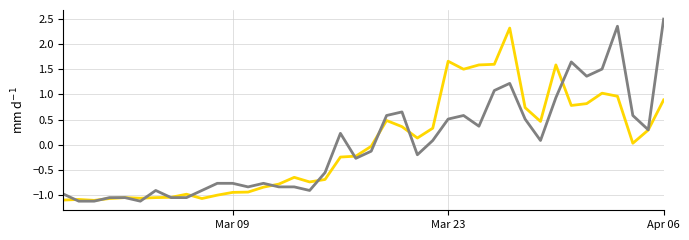

What is the greatest value displayed?

2.5